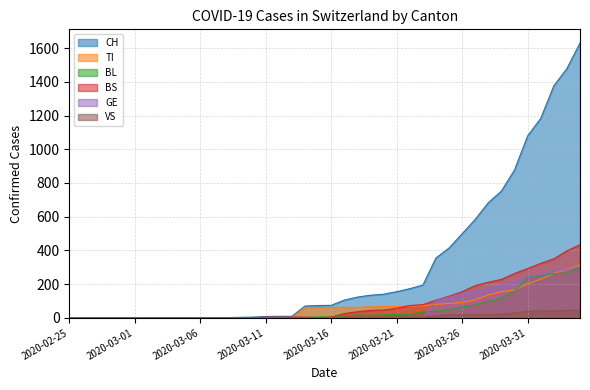

Which series ends up on top after the final intersection of BL and BS?

BS